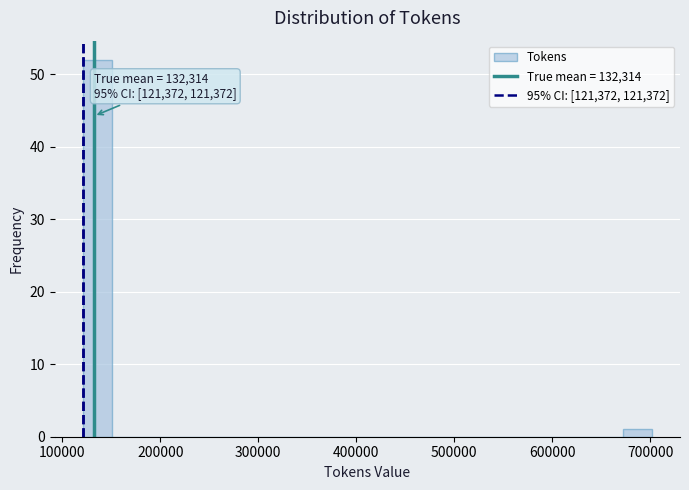

Around what value on the x-axis is the tallest bar? Give the approximate position of its centre, as read against the axis.

140000